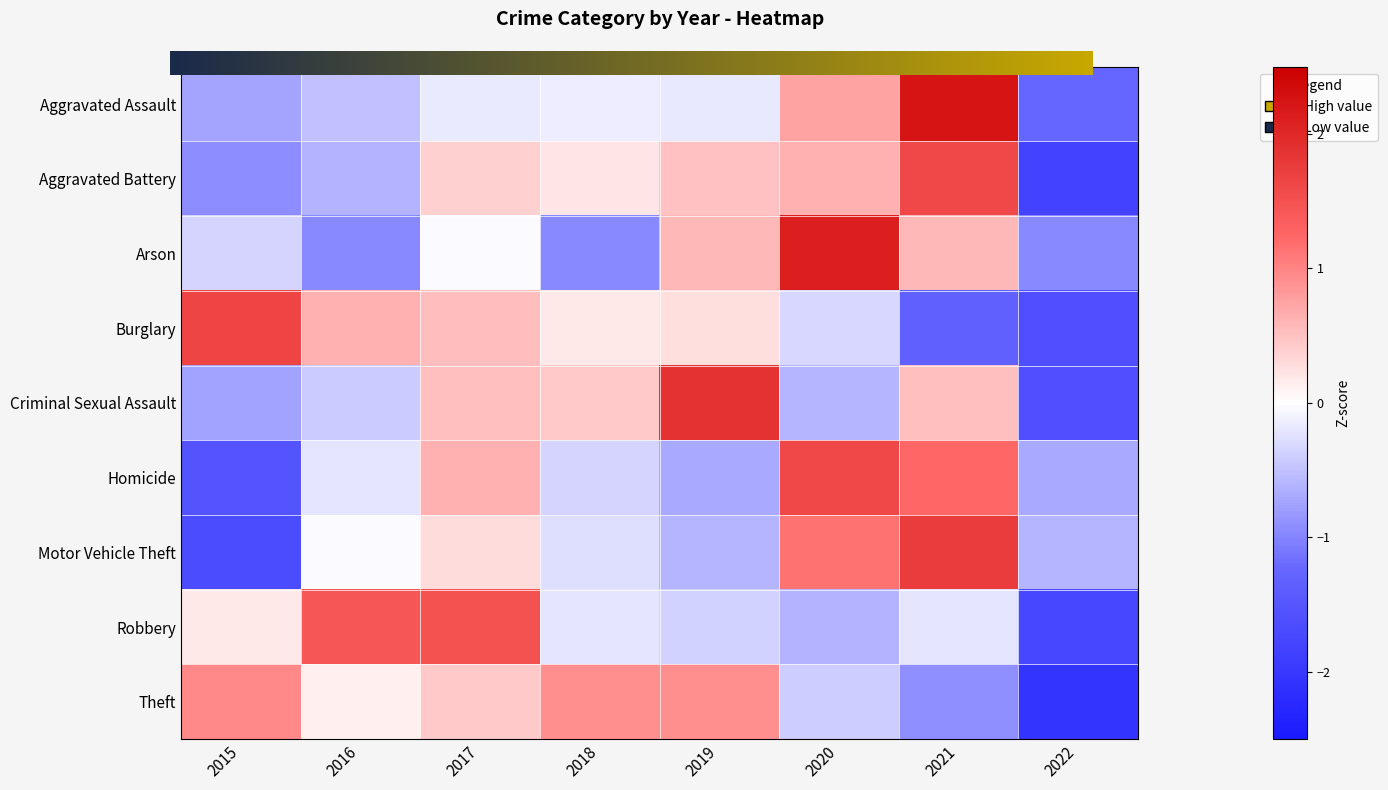

What is the difference between the Motor Vehicle Theft values at 2019 and 2016?

0.6